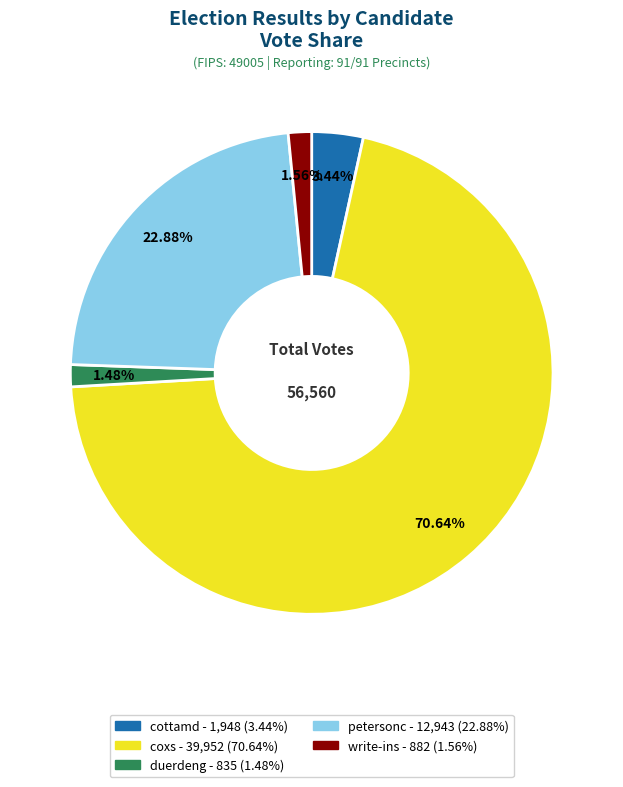

True or false: petersonc accounts for 14% of the total.

False